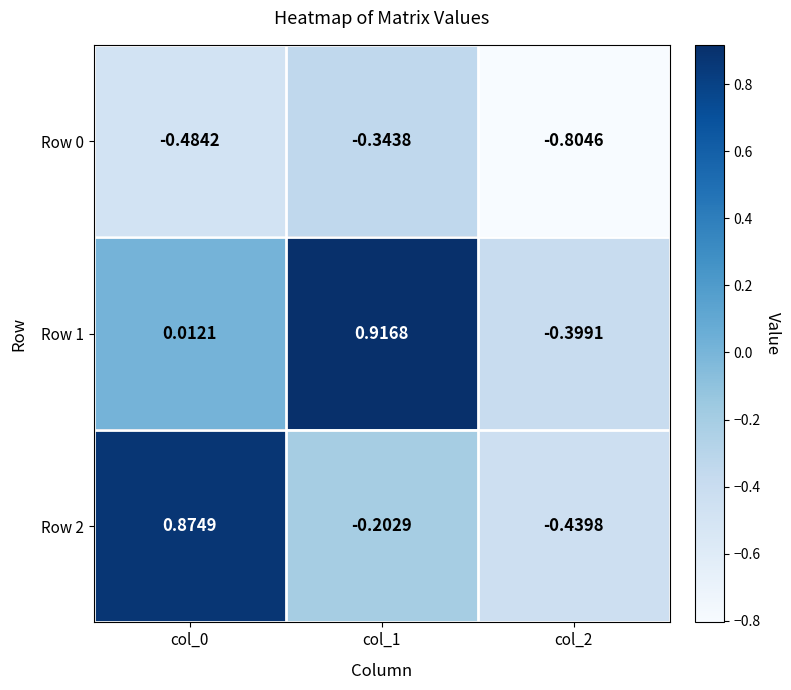

At which category is the sum across all series the highest?

col_0